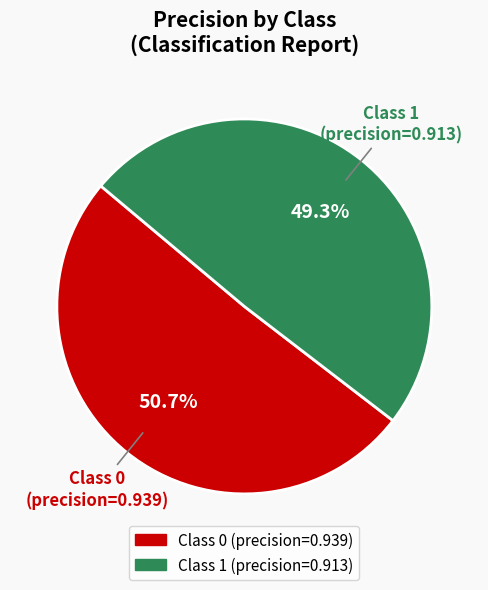

Count the number of slices in the pie.

2